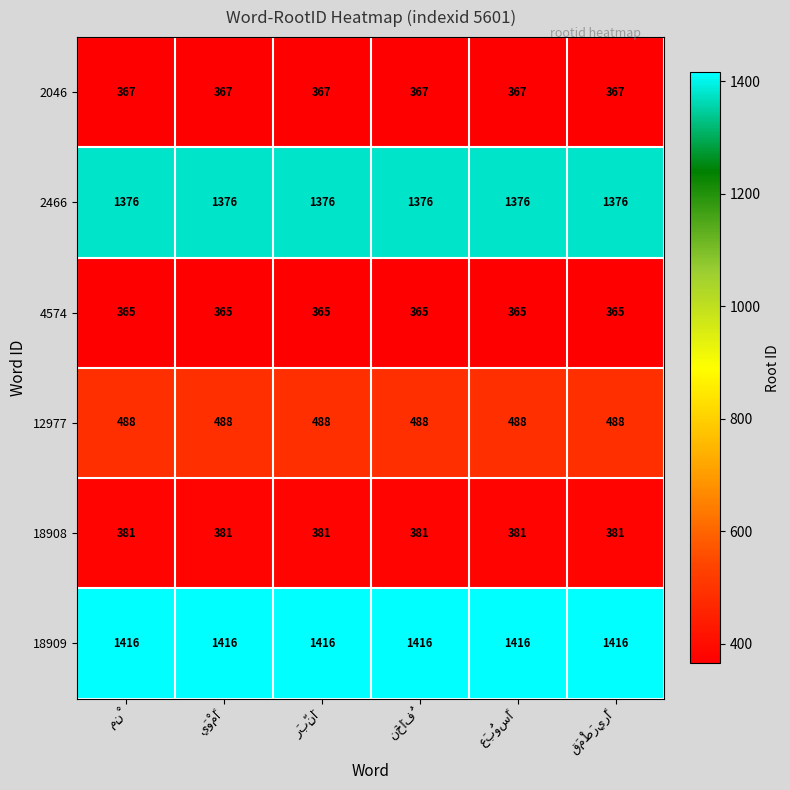

What is the average value of the 2466 series?

1376